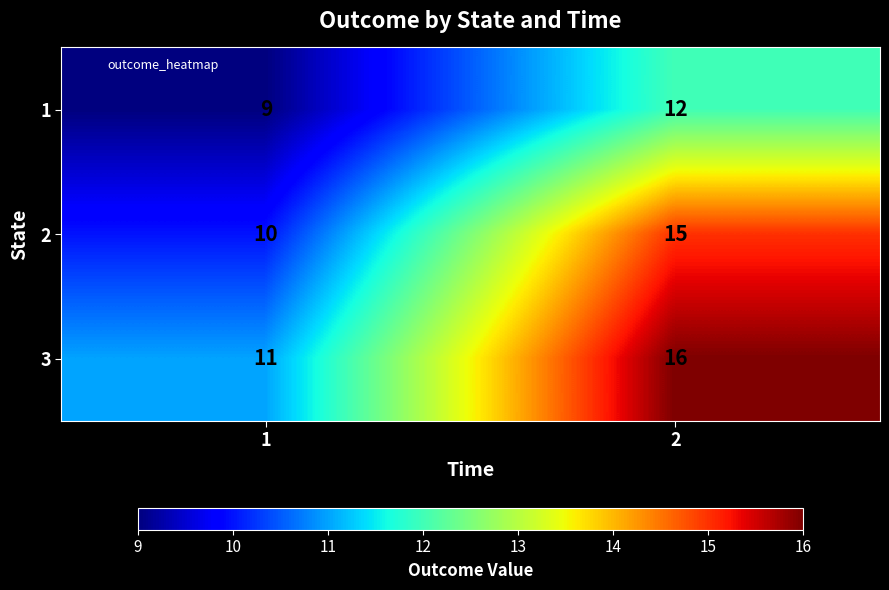

What is the spread (max minus min) of values at 2?

4